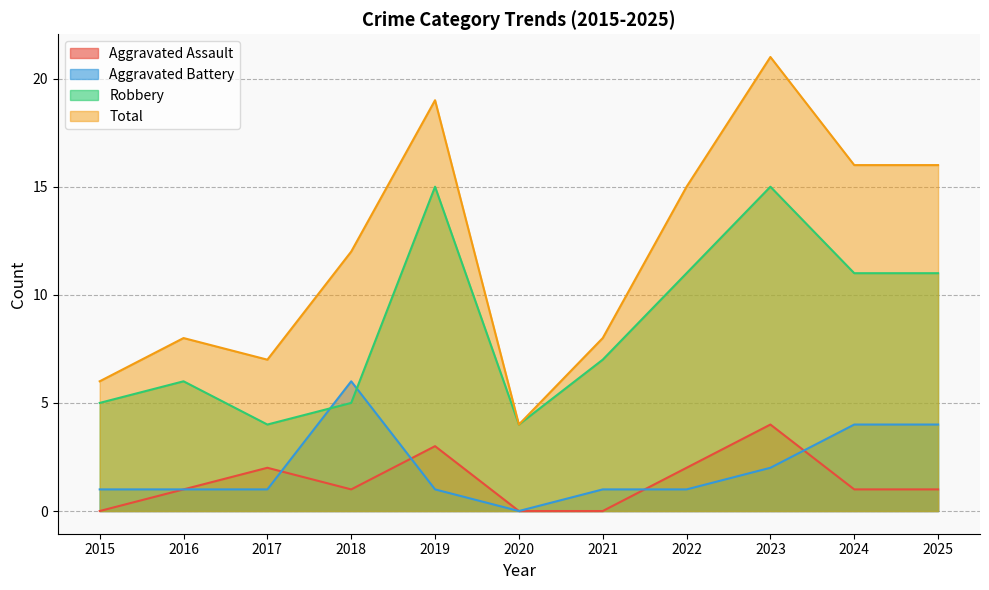

How many values in the Aggravated Battery series exceed 1?

4